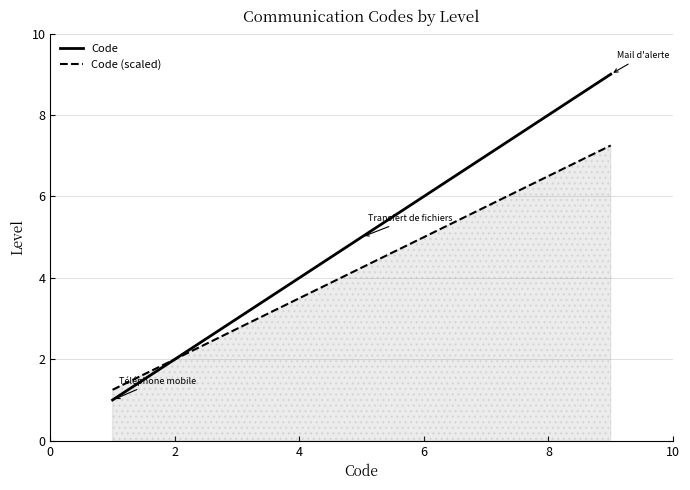

What is the minimum value shown in the chart?

1.0